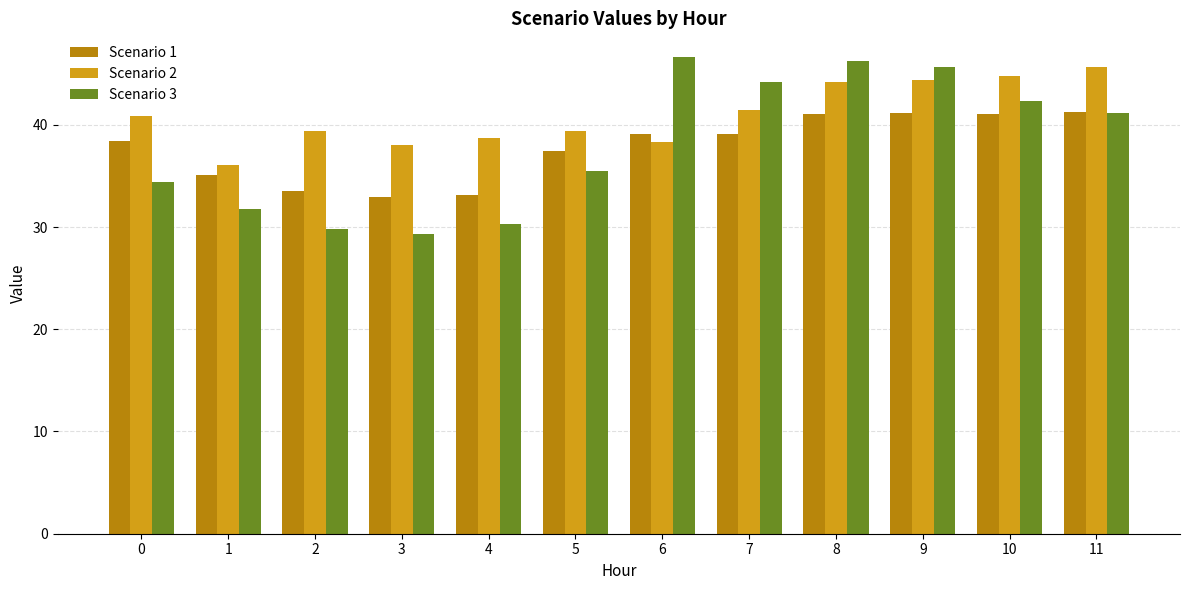

What is the smallest value displayed?

29.3